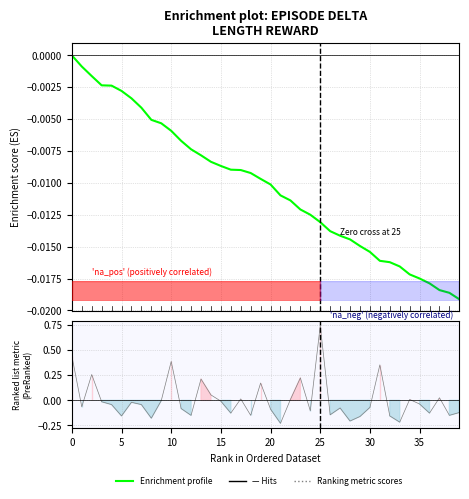

Which series has the largest range (max minus min)?

Ranking metric scores